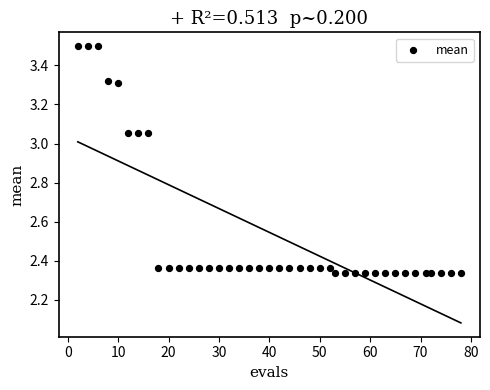

What is the range of X values (max minus min)?

76.0